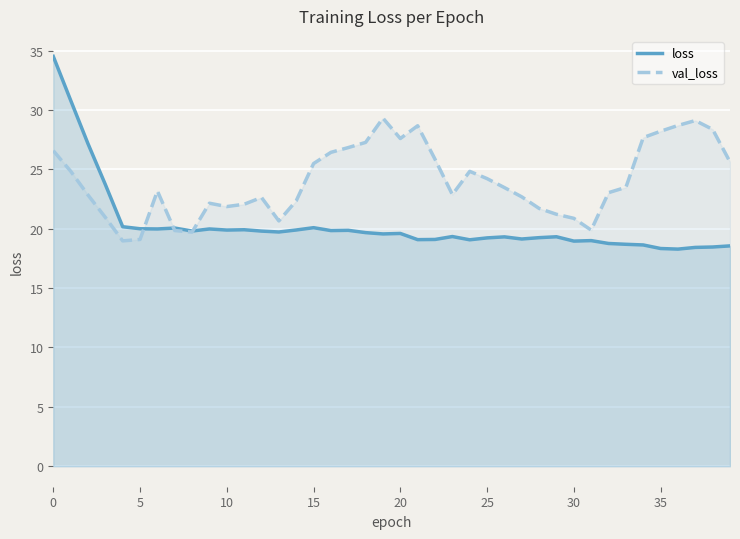

What is the highest value of the loss series?

34.5